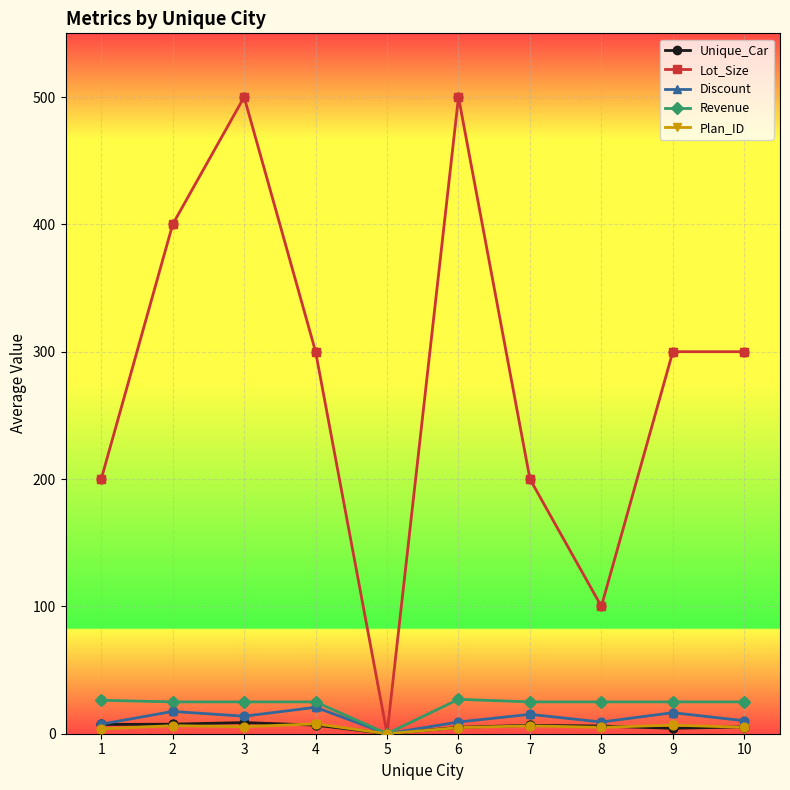

What are all the series names shown in the legend?

Unique_Car, Lot_Size, Discount, Revenue, Plan_ID